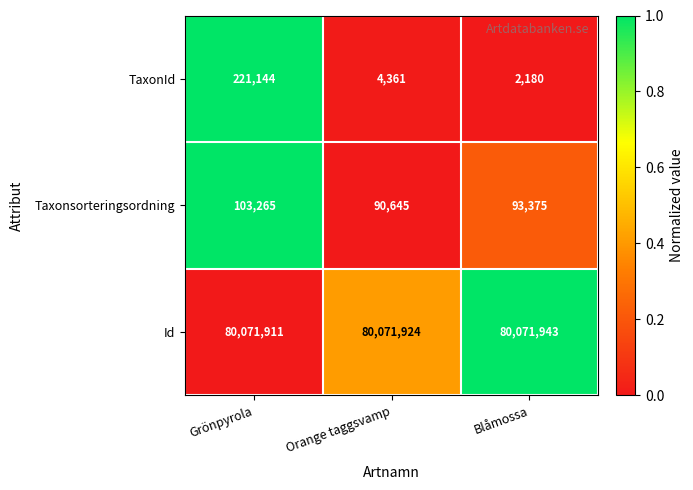

Which label corresponds to the smallest value in the chart?

Blåmossa